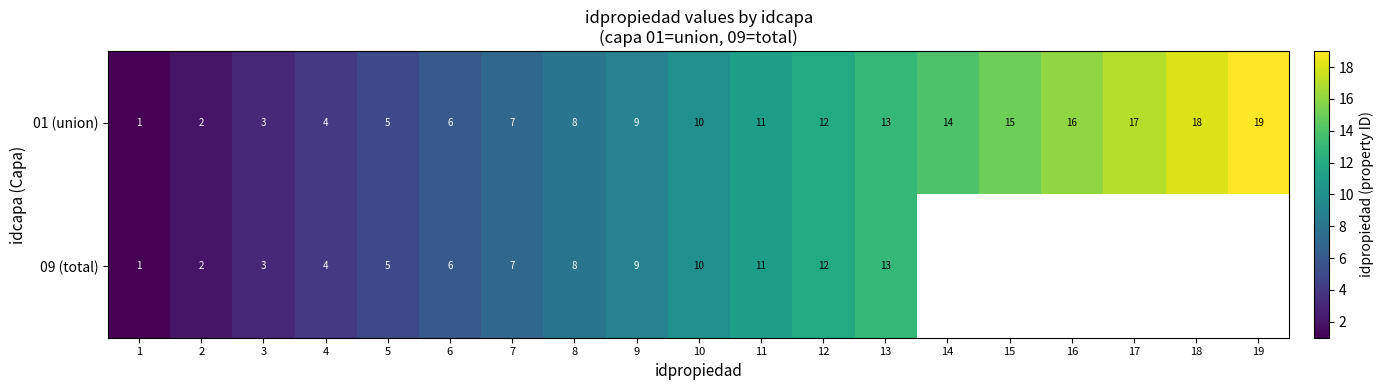

What is the approximate value of 01 (union) at 15, to the nearest 5?

15